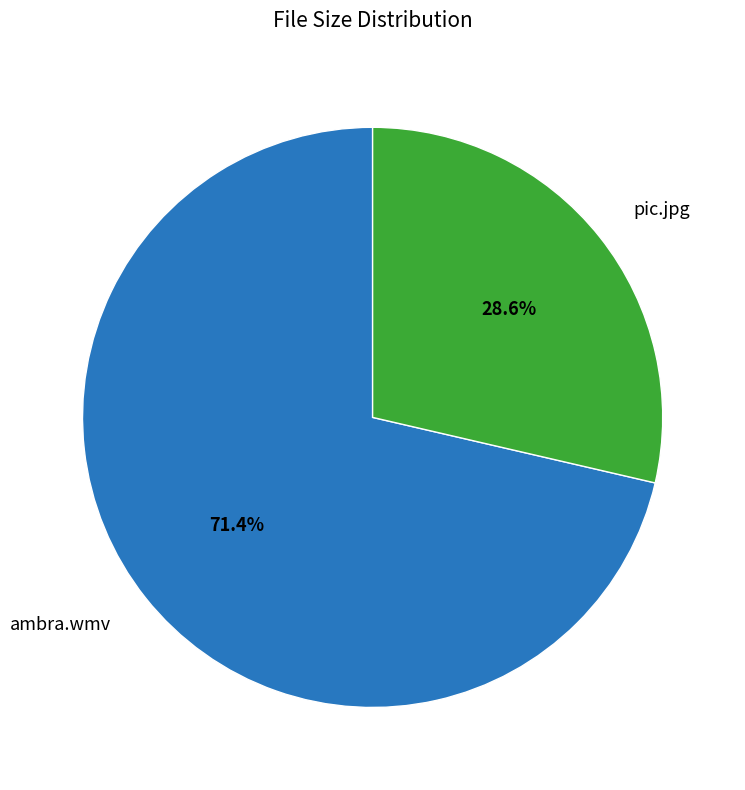

Is it true that pic.jpg is 22% of the pie?

False